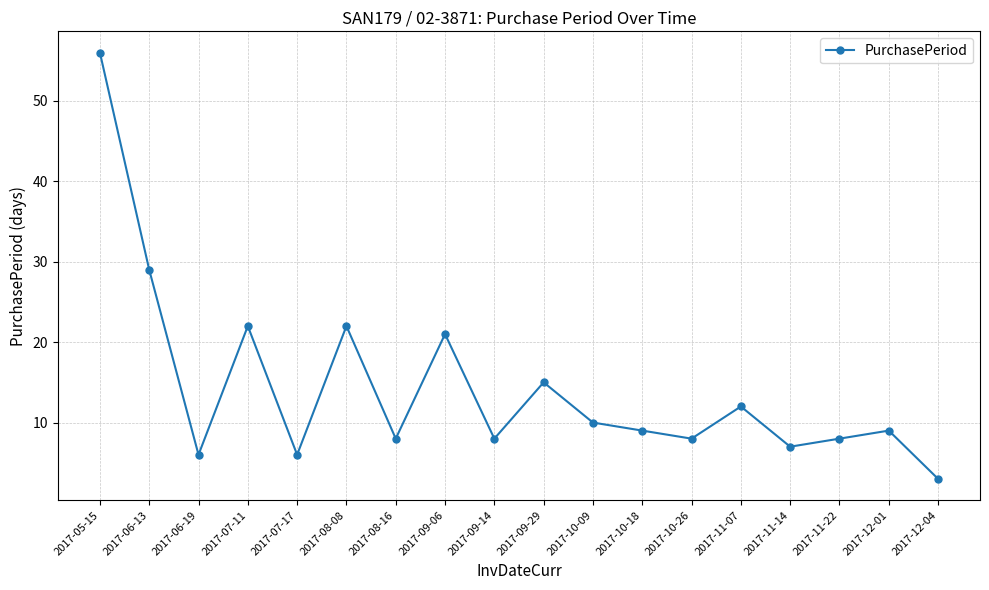

What is the label of the 16th point from the left?

2017-11-22